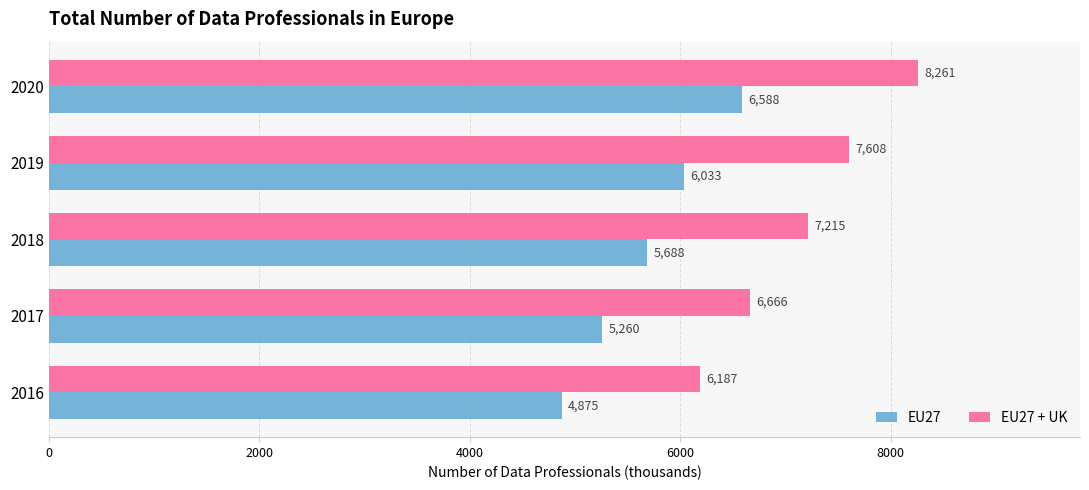

At 2019, list the series in order from smallest to largest.

EU27, EU27 + UK